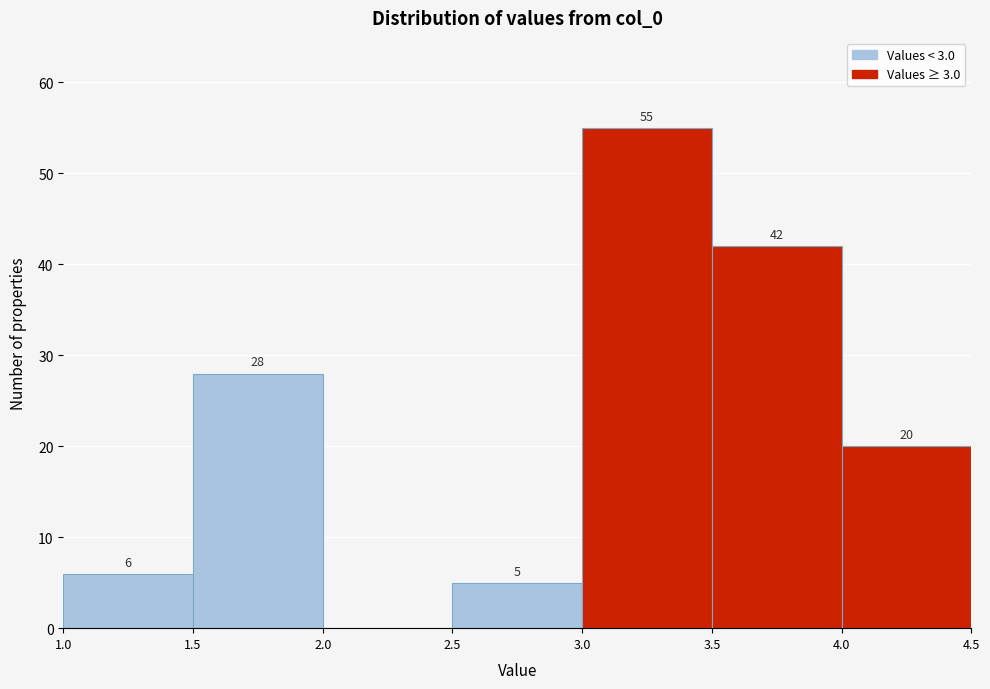

Over which range of the x-axis is the bar tallest?

3.0 to 3.5